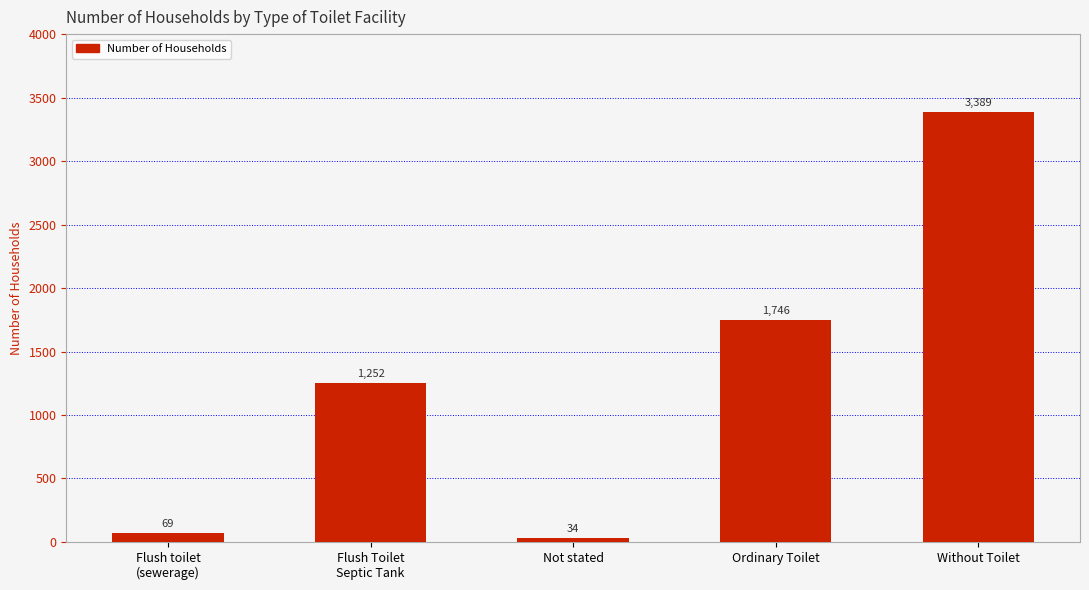

The value at Without Toilet is 888. True or false?

False